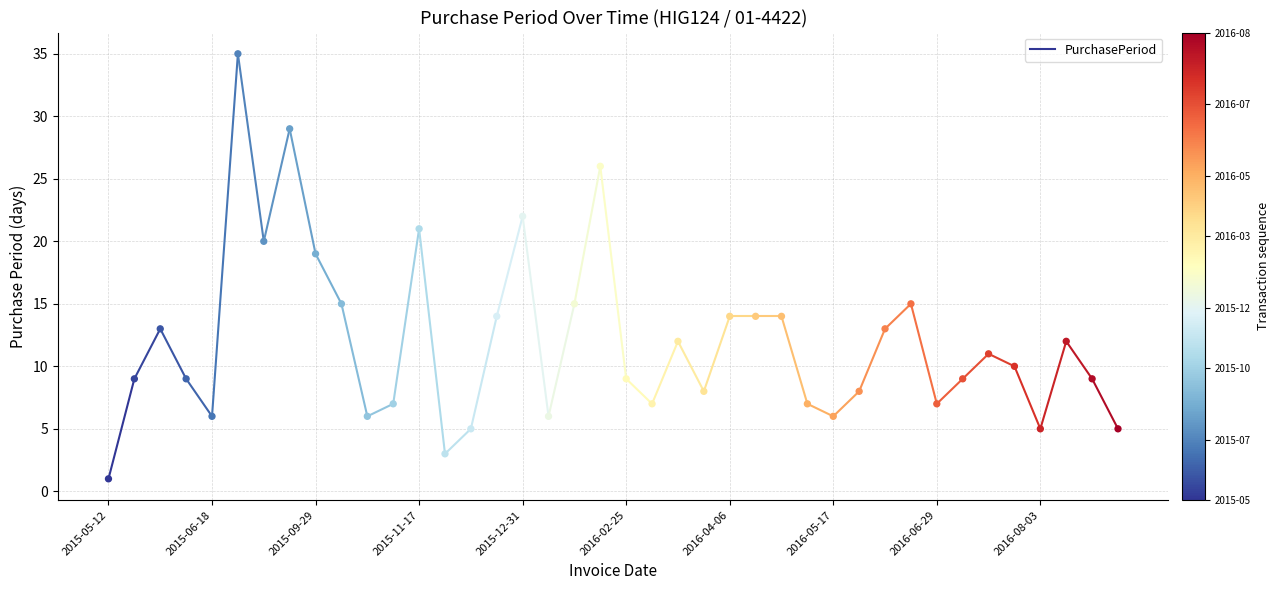

Approximately how many times larger is the value at 36 compared to 39?

1.0